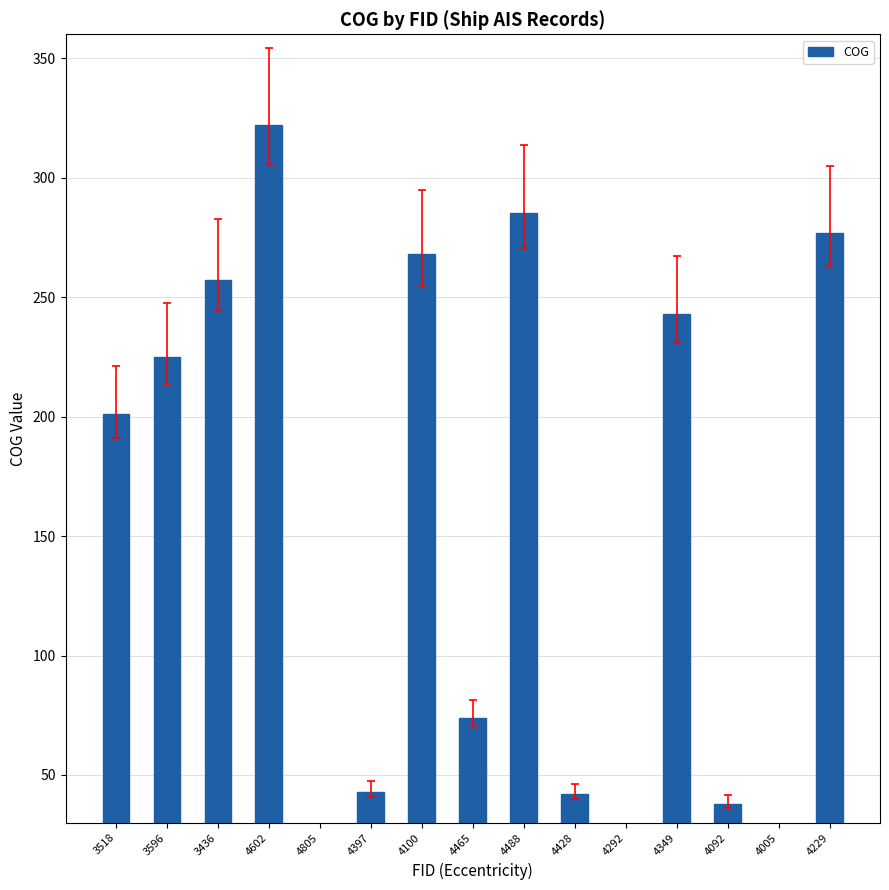

What is the sum of the values at 4602 and 4428?

364